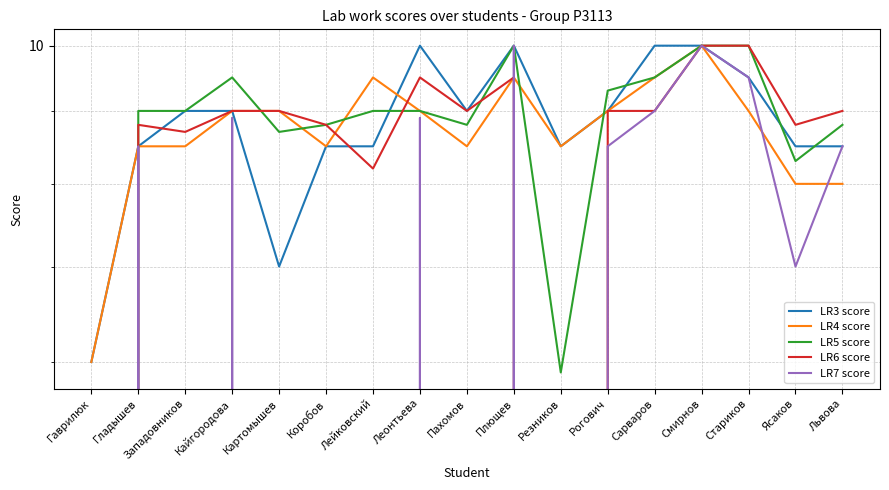

What is the average value of the LR3 score series?

8.8